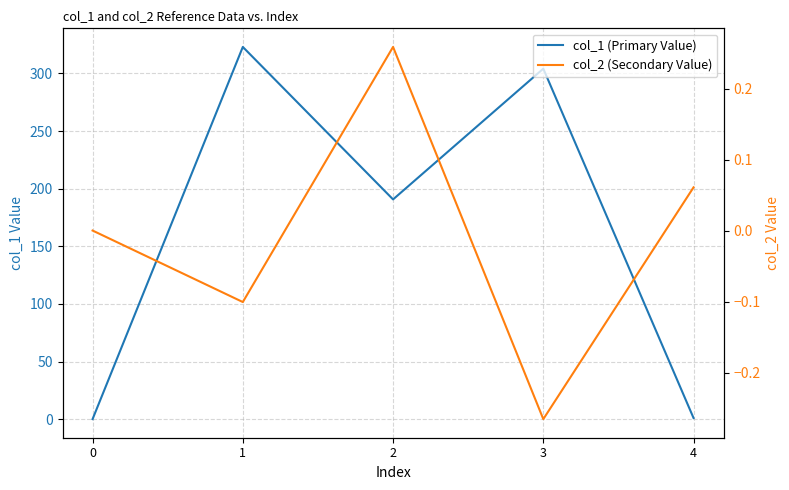

What is the difference between the maximum and minimum values in the col_1 (Primary Value) series?

323.0